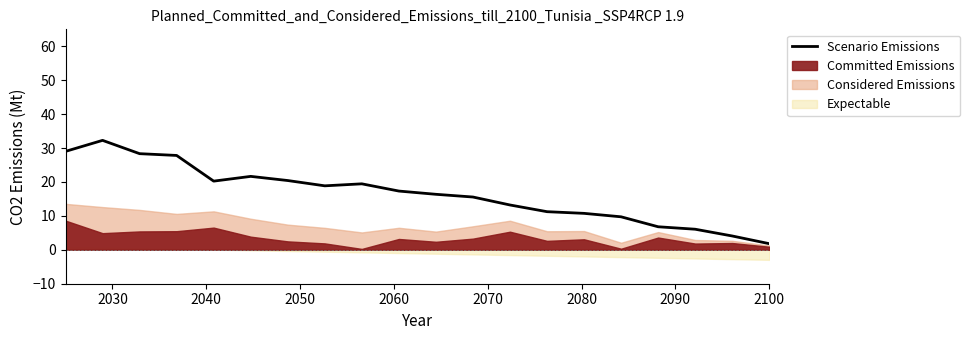

Which label corresponds to the largest value in the chart?

2030